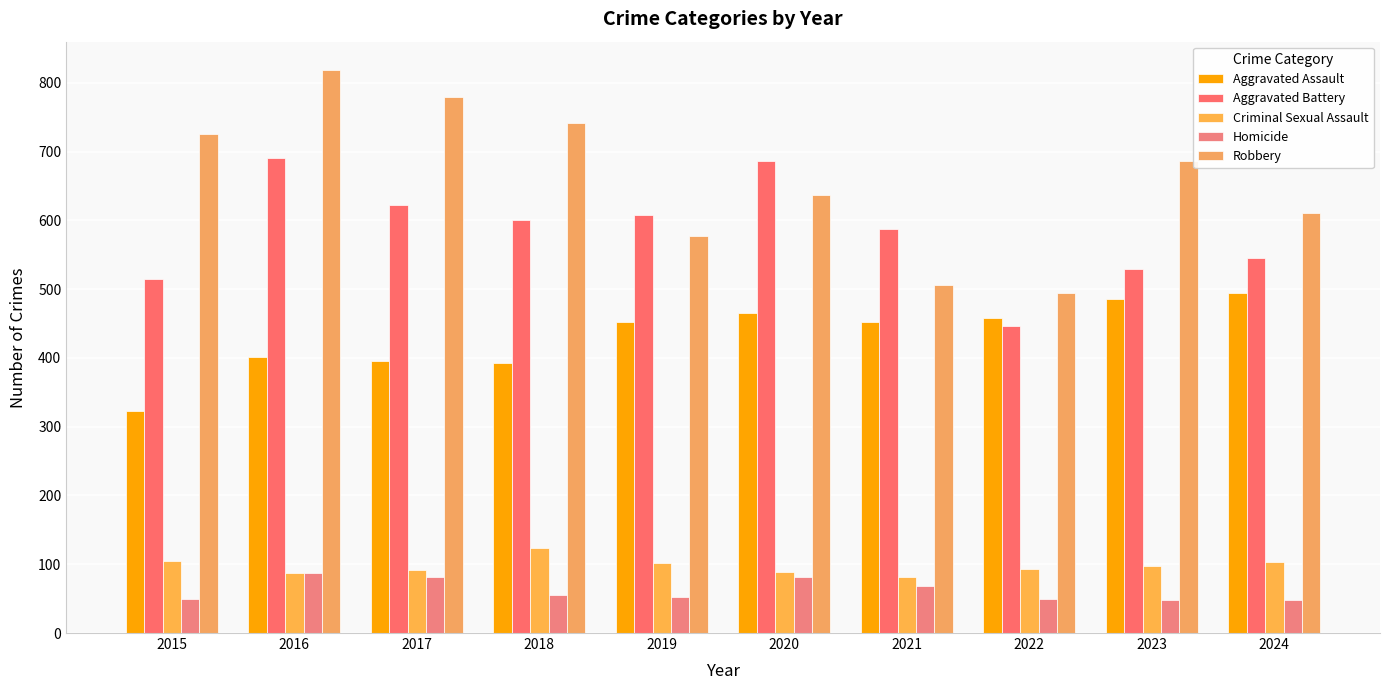

Reading right to left, list all the values displayed in this chart.

Aggravated Assault: 494	486	458	452	466	452	392	396	402	323
Aggravated Battery: 546	529	446	587	686	608	600	623	691	515
Criminal Sexual Assault: 104	98	93	81	89	102	123	91	87	105
Homicide: 48	48	50	69	81	53	56	82	87	50
Robbery: 611	687	495	506	637	577	741	780	819	726